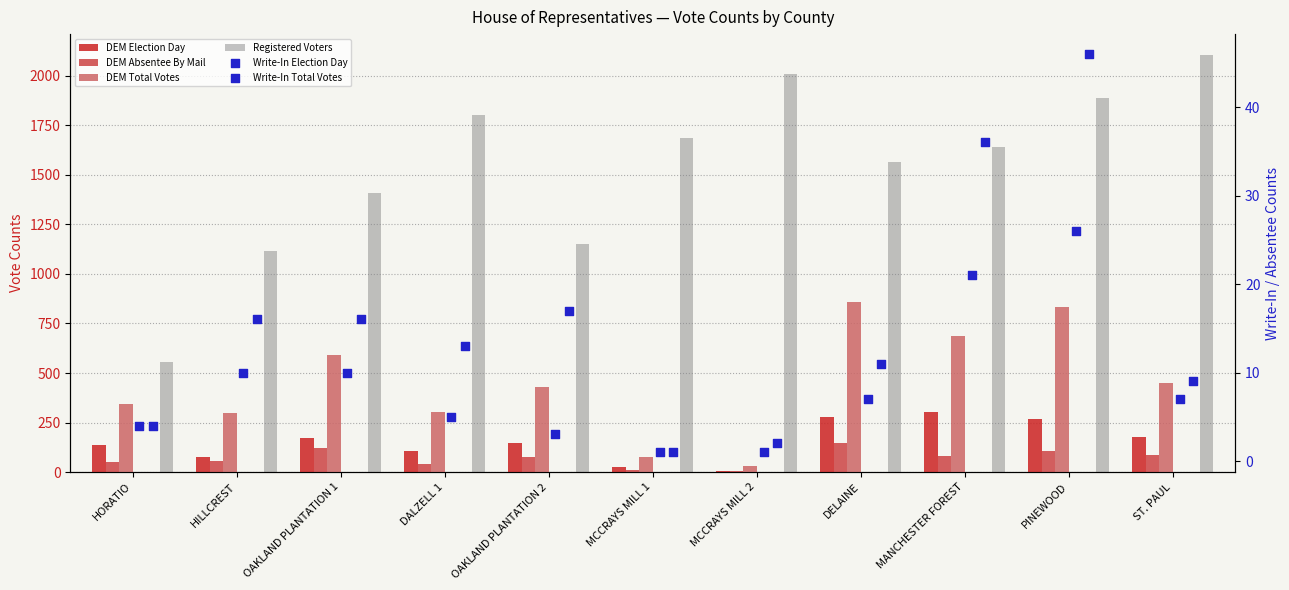

Which series has the widest spread of Y values?

Registered Voters